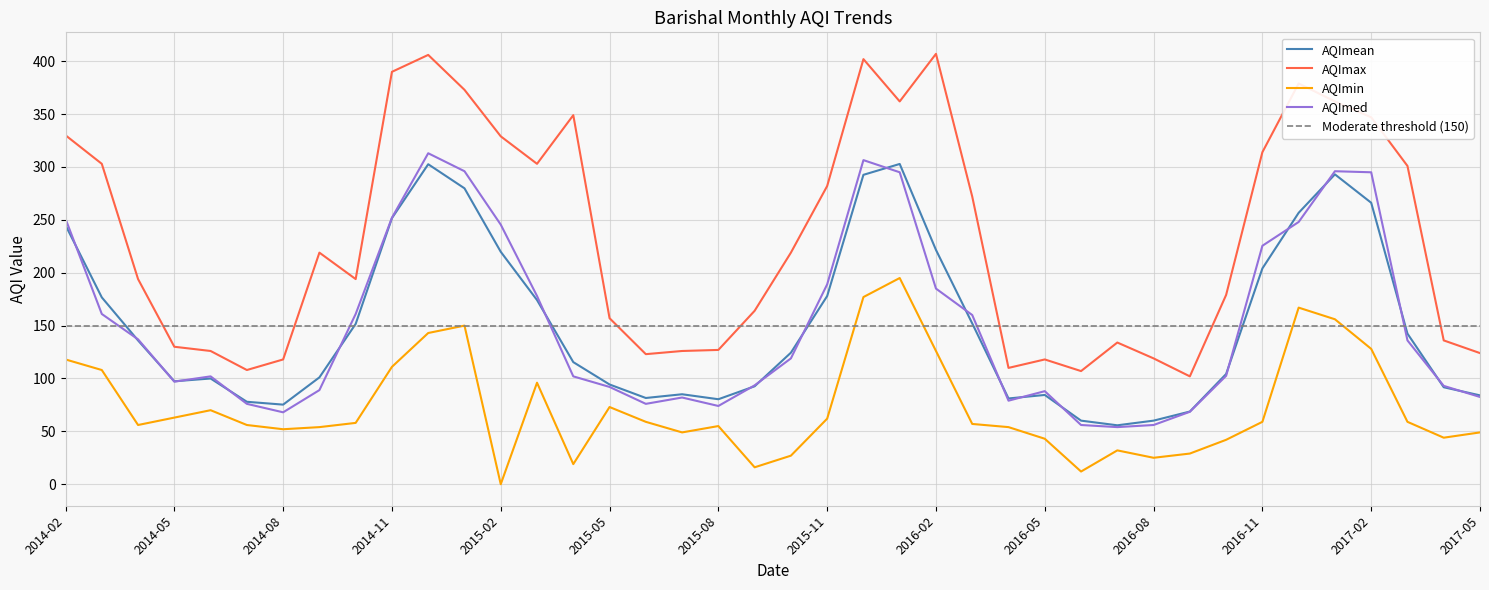

Reading left to right, extract all data points from this chart.

AQImean: 244.9	176.7	136.0	97.3	100.0	78.0	75.3	101.0	151.6	251.7	302.6	279.8	219.8	174.2	115.5	94.3	81.5	85.1	80.4	92.6	124.4	177.9	292.6	302.9	221.6	152.1	81.1	84.4	60.1	55.7	60.1	68.7	104.2	204.1	256.7	293.0	266.2	142.4	91.7	84.0
AQImax: 330.0	303.0	194.0	130.0	126.0	108.0	118.0	219.0	194.0	390.0	406.0	373.0	329.0	303.0	349.0	157.0	123.0	126.0	127.0	164.0	219.0	282.0	402.0	362.0	407.0	272.0	110.0	118.0	107.0	134.0	119.0	102.0	179.0	314.0	379.0	362.0	347.0	301.0	136.0	124.0
AQImin: 118.0	108.0	56.0	63.0	70.0	56.0	52.0	54.0	58.0	111.0	143.0	150.0	0.0	96.0	19.0	73.0	59.0	49.0	55.0	16.0	27.0	62.0	177.0	195.0	126.0	57.0	54.0	43.0	12.0	32.0	25.0	29.0	42.0	59.0	167.0	156.0	128.0	59.0	44.0	49.0
AQImed: 251.0	161.0	137.0	97.0	102.0	76.0	68.0	89.0	161.0	252.0	313.0	296.0	245.5	178.0	102.0	92.0	76.0	82.0	74.0	93.5	119.0	189.0	306.5	295.0	185.0	160.0	79.0	88.0	56.0	54.0	56.0	68.5	102.5	225.5	248.0	296.0	295.0	136.0	93.0	82.5